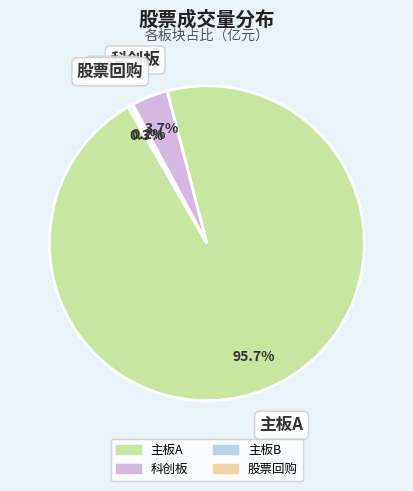

Is there a majority slice in this chart?

Yes